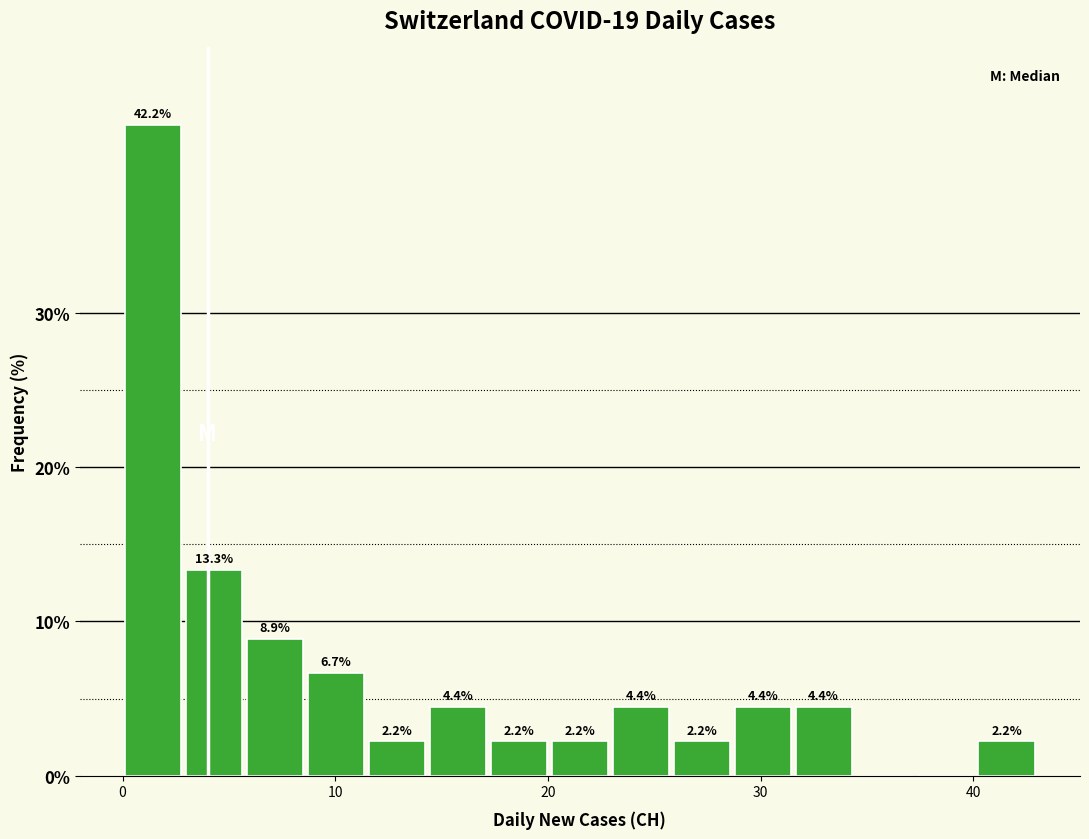

Read against the x-axis, roughly where is the centre of the tallest bar?

1